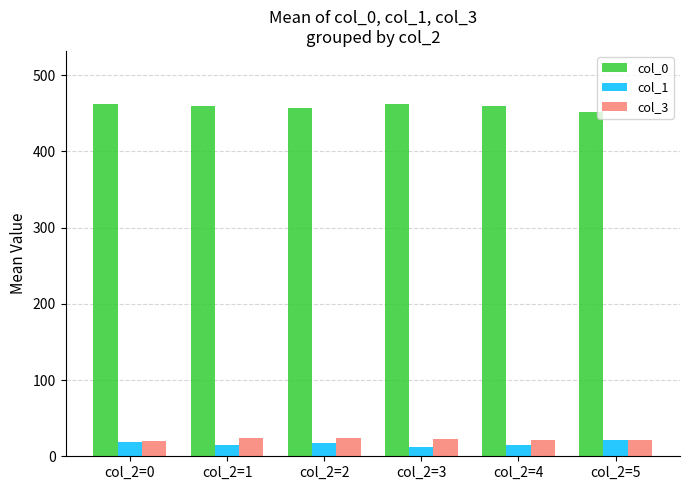

What is the difference between the maximum and minimum values in the col_3 series?

5.2